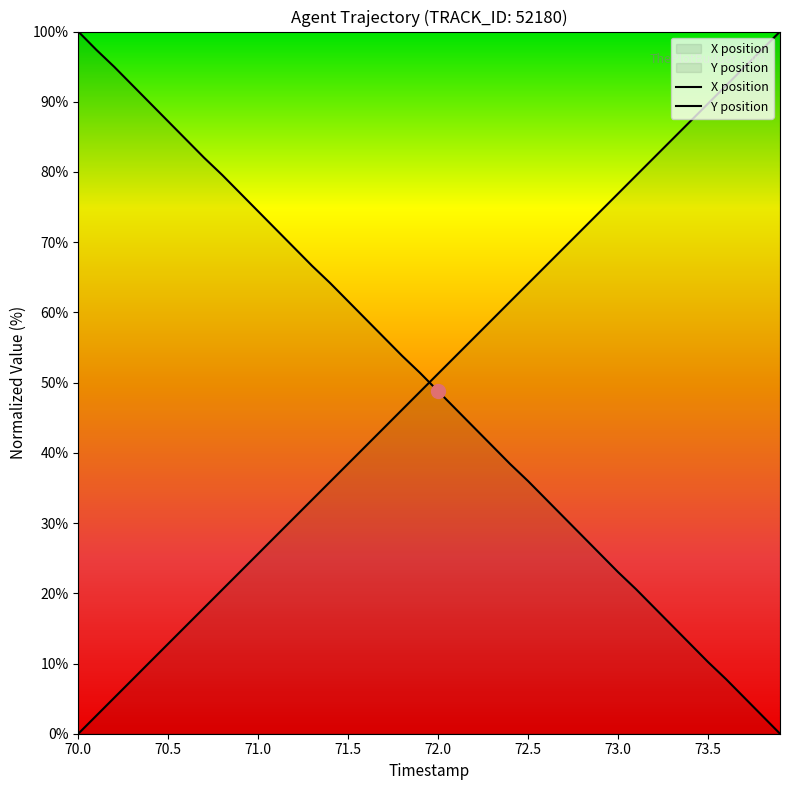

How many positive values does the X series have?

39